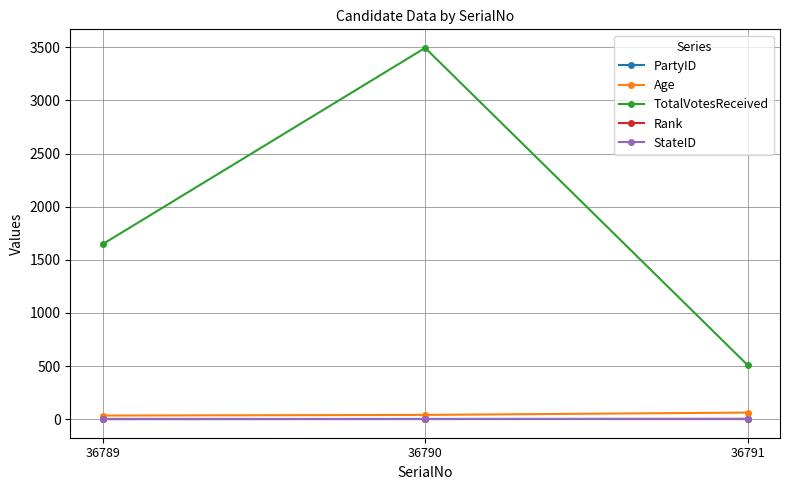

What is the maximum value shown in the chart?

3494